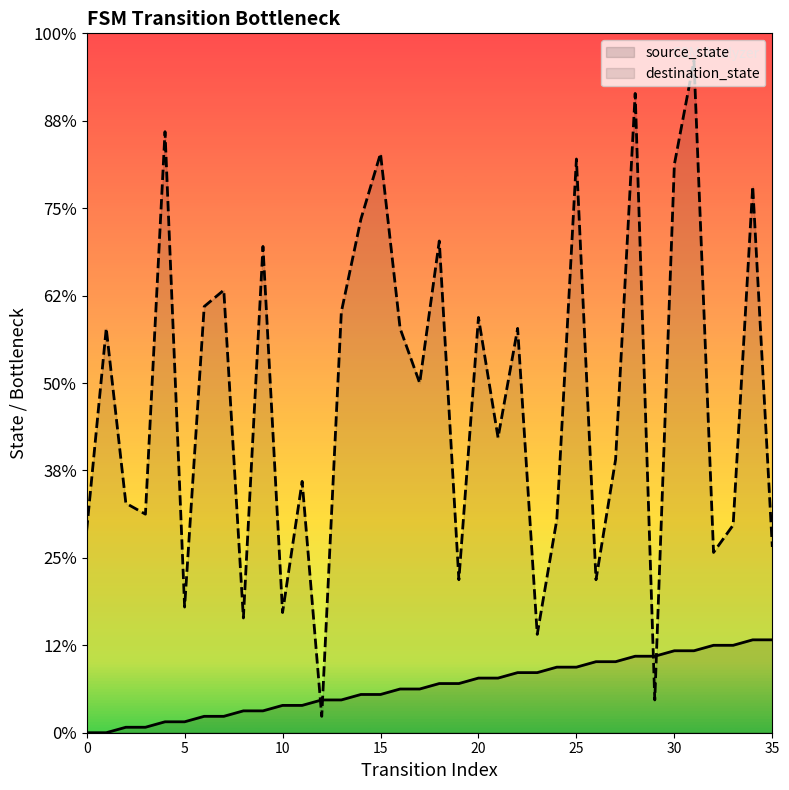

What are all the series names shown in the legend?

source_state, destination_state